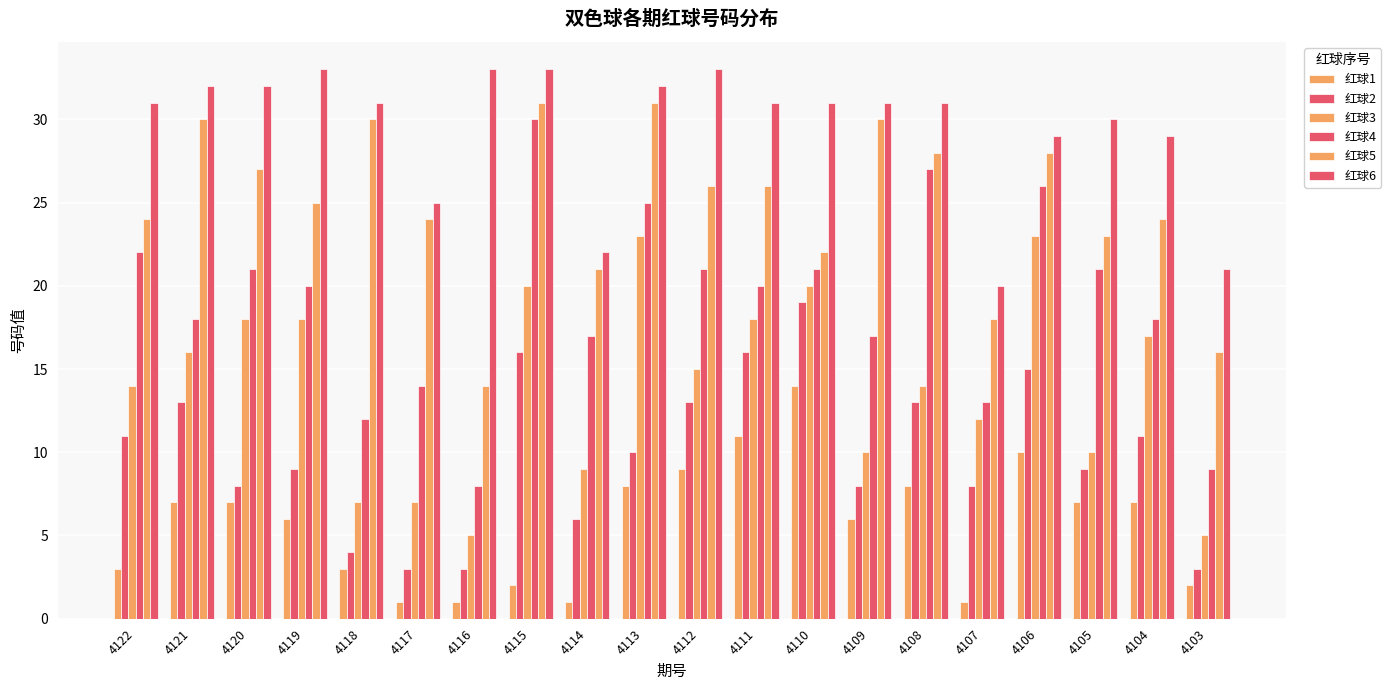

How many bars are there in each group?

6